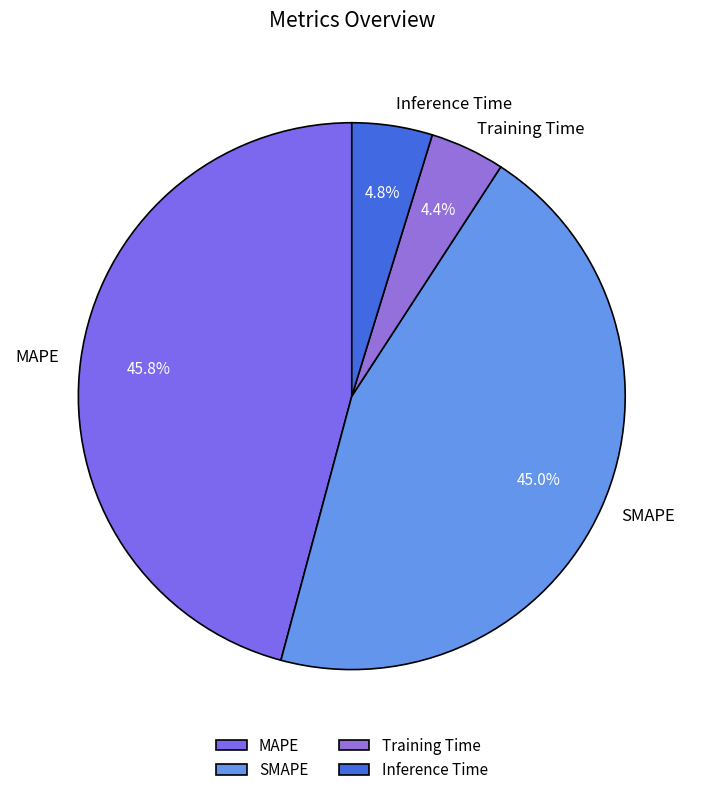

True or false: Training Time accounts for 4% of the total.

True